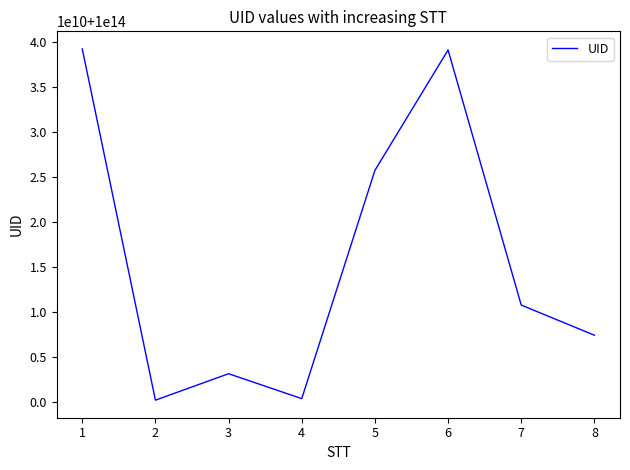

What is the value of the 3rd point from the left?

100003125940448